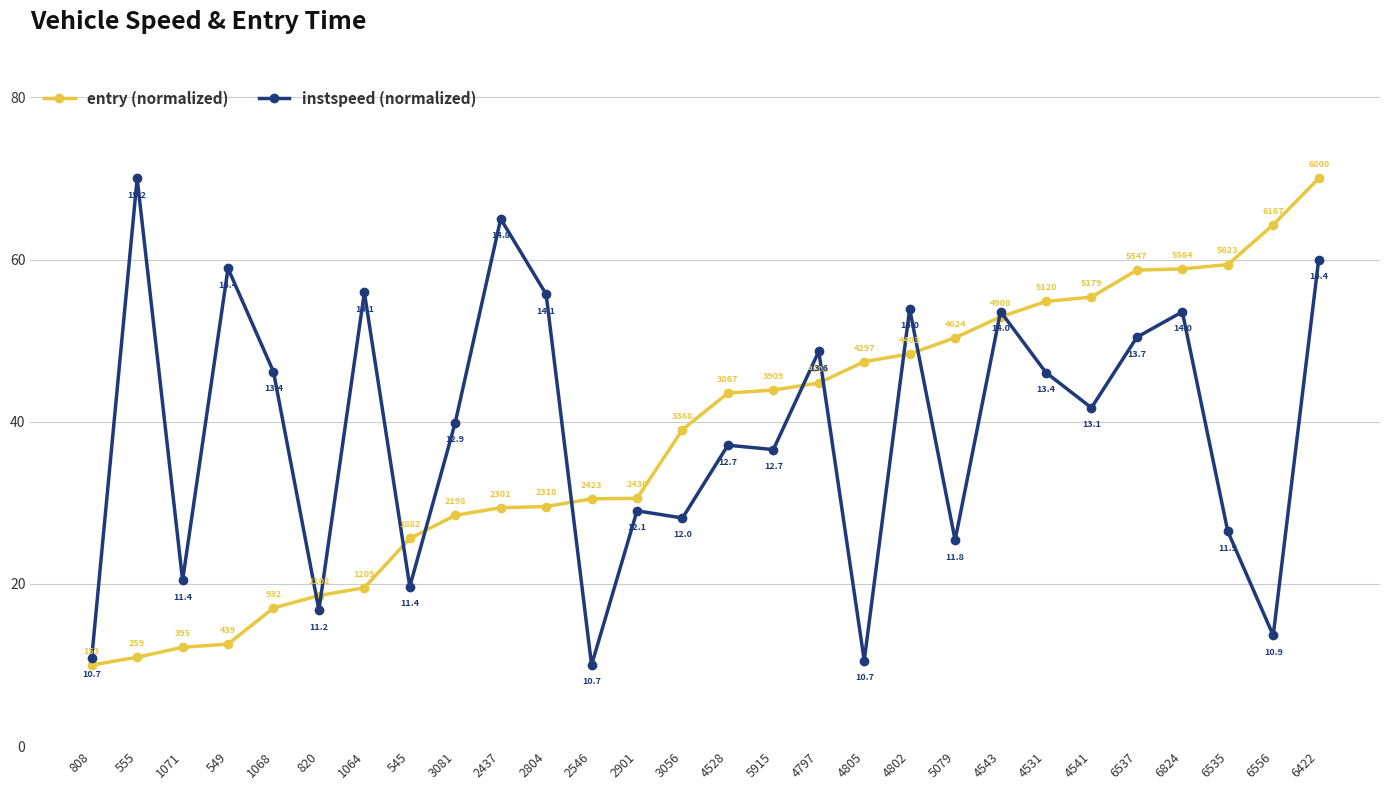

At which label does instspeed (normalized) first exceed 41?

555